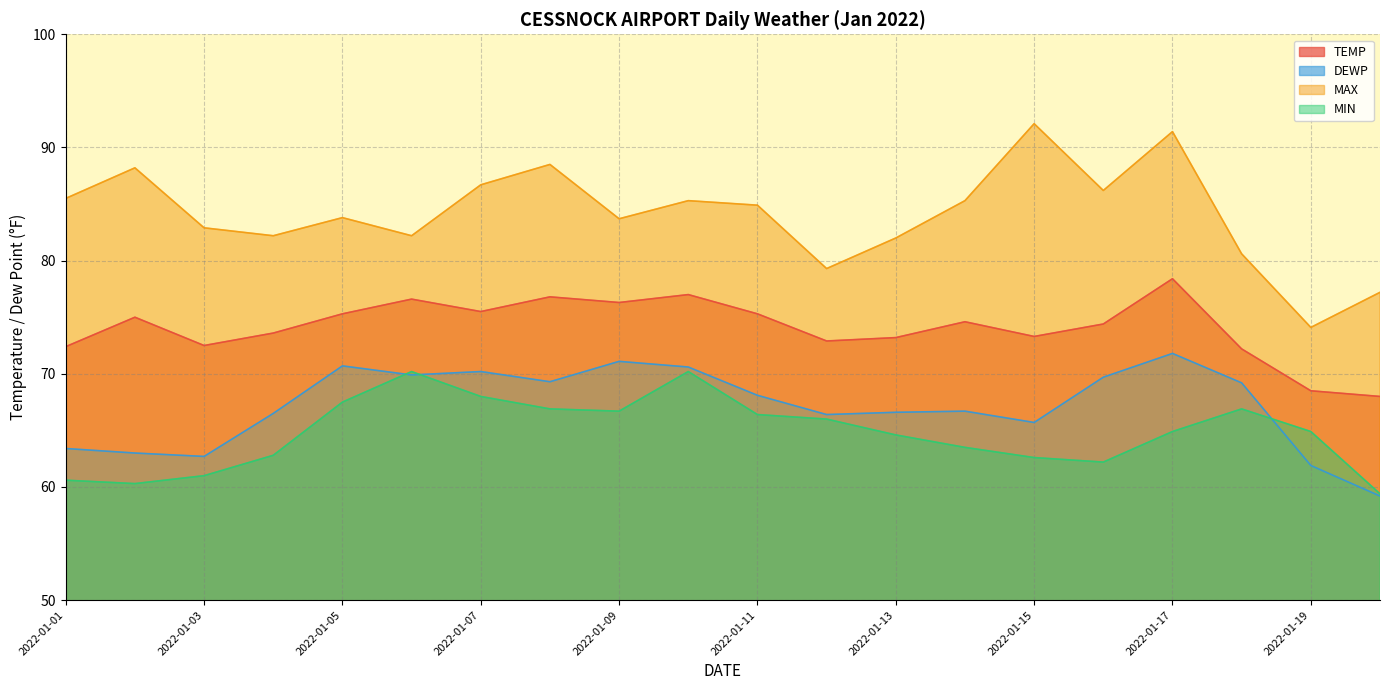

True or false: DEWP and TEMP intersect in this chart.

False